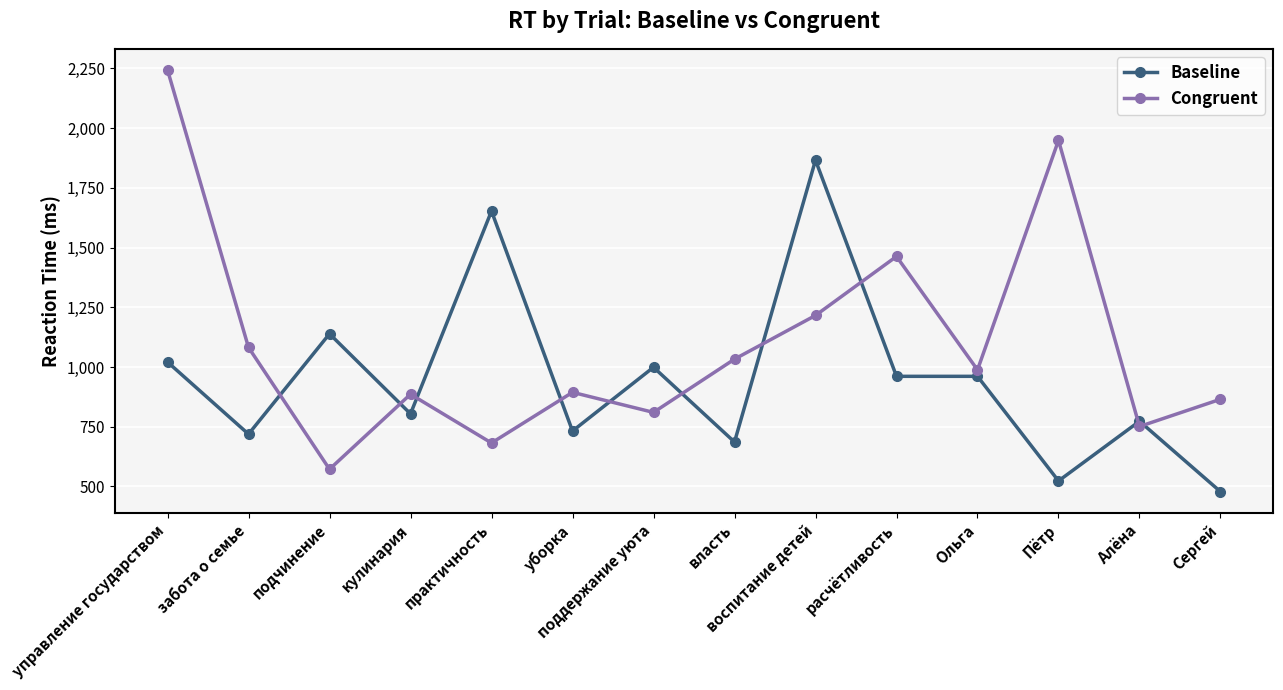

What is the difference between the Baseline values at воспитание детей and расчётливость?

905